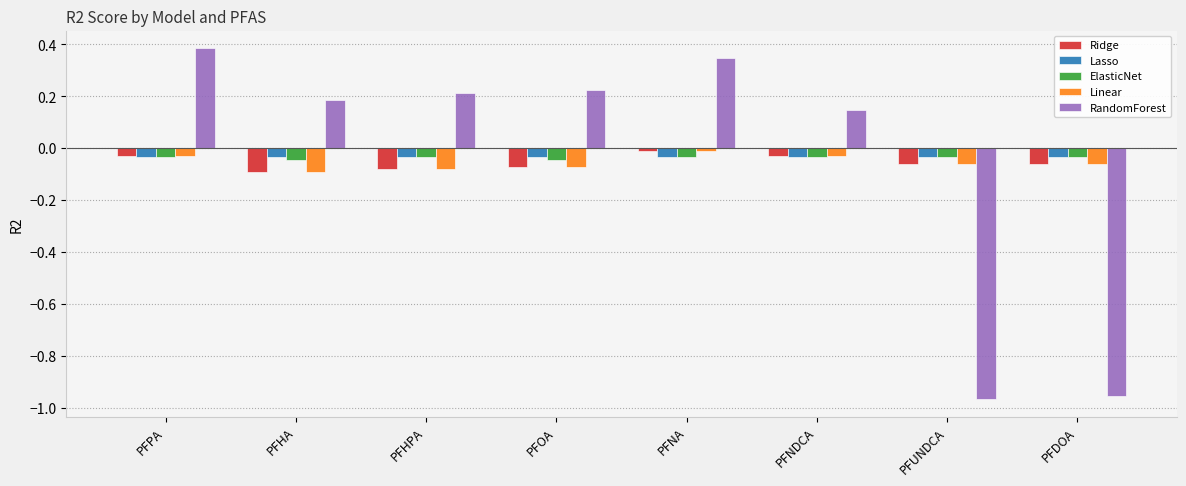

What position from the right is PFOA?

5